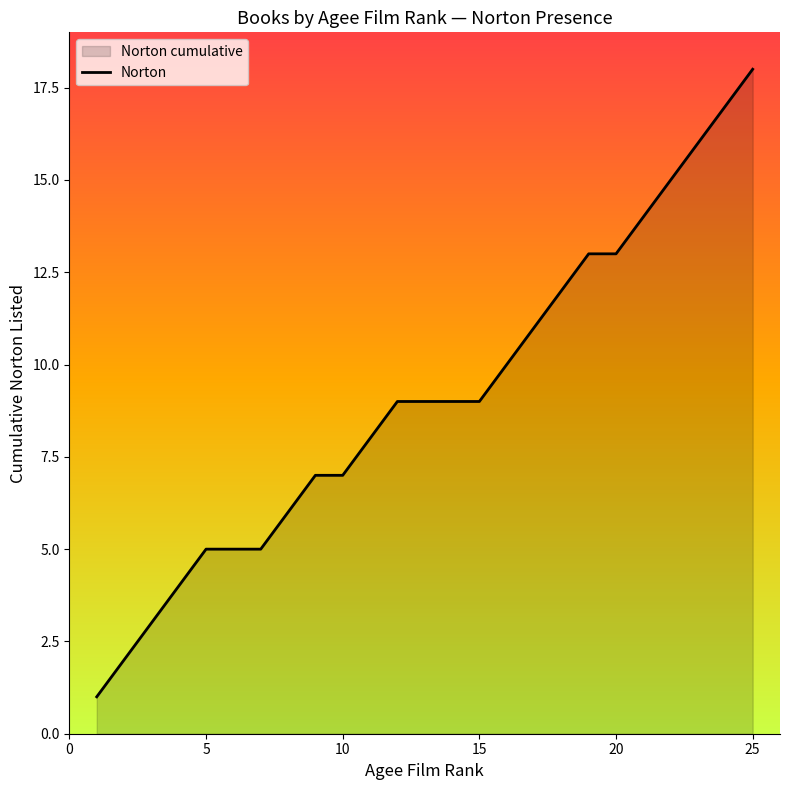

Does the chart display data point markers on the line(s)?

No